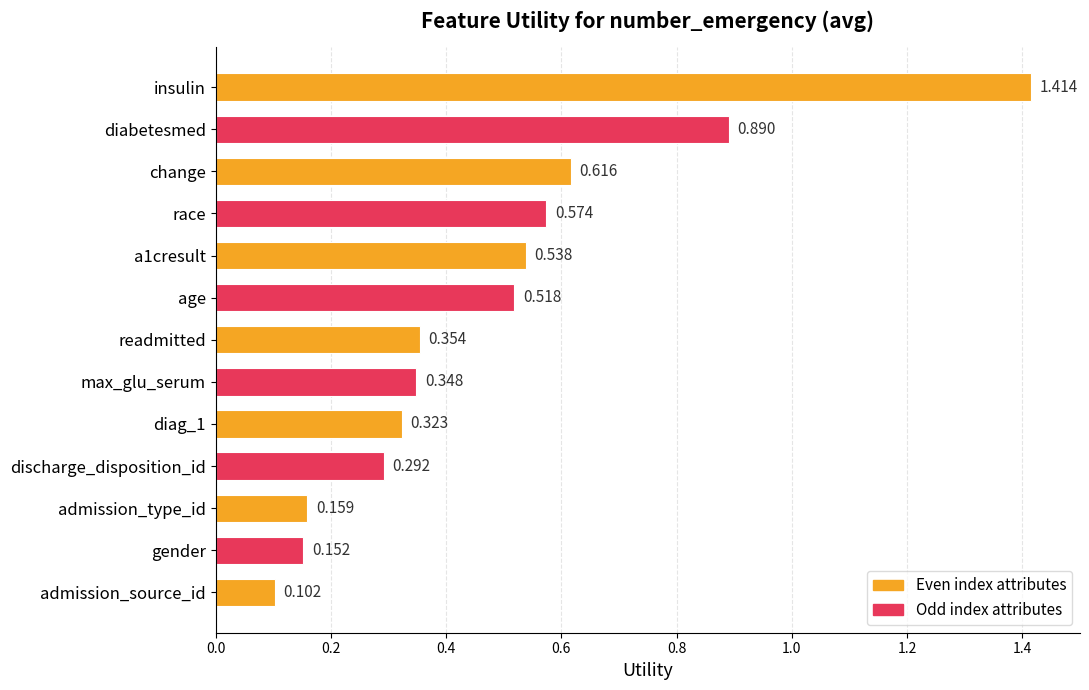

At which label is the value closest to 0?

admission_source_id